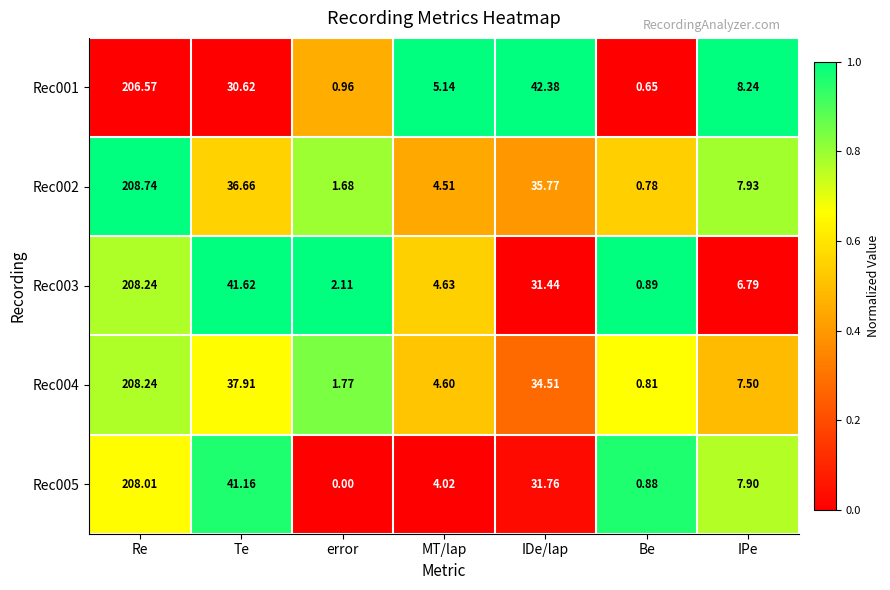

Which label corresponds to the smallest value in the chart?

error